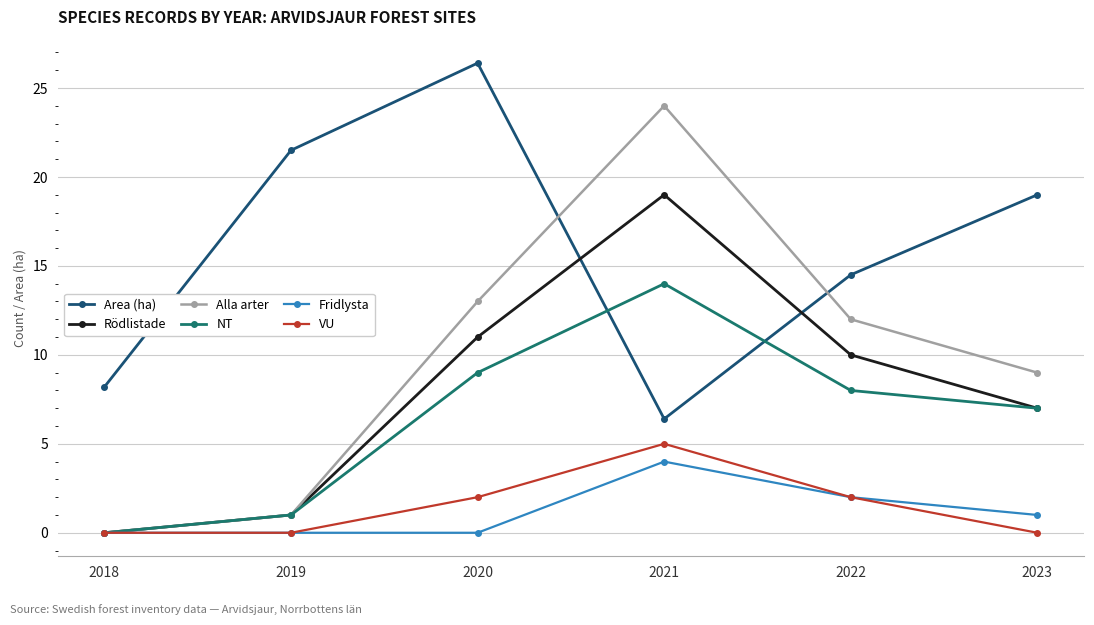

At which label is Rödlistade closest to 9?

2022